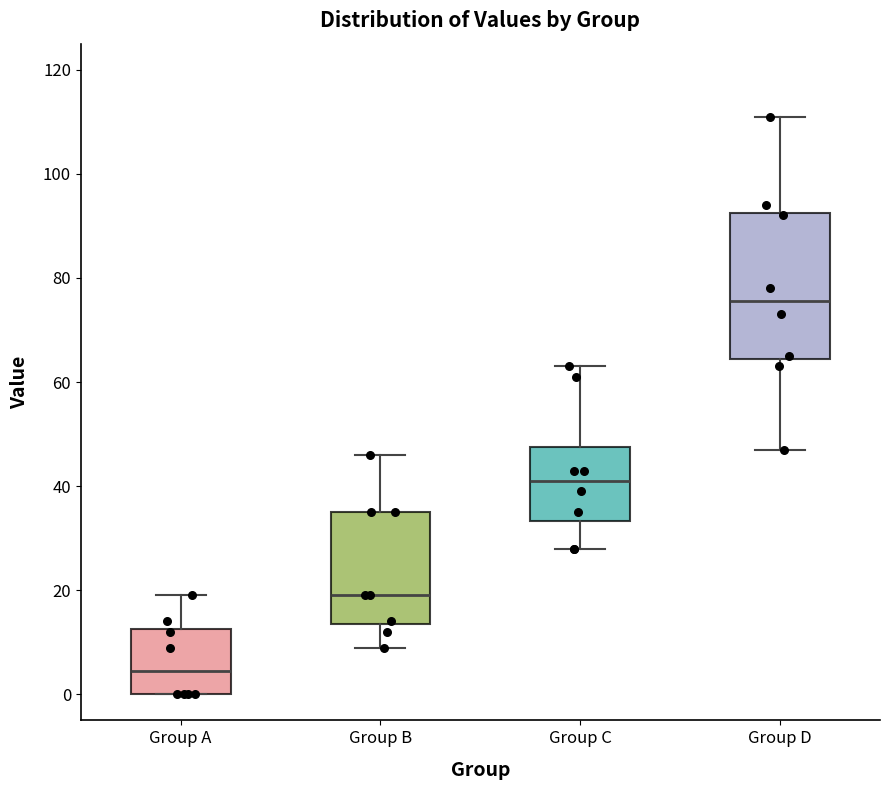

Reading left to right, transcribe this box plot: for each box, give where its median line is, the range the box spans, and where its two whiskers end, as read against the y-axis. The values are not printed on the chart, so give them approximately, as read against the axis.

Group A: median 4, box 0 to 12, whiskers 0 to 20
Group B: median 20, box 14 to 36, whiskers 10 to 46
Group C: median 42, box 34 to 48, whiskers 28 to 64
Group D: median 76, box 64 to 92, whiskers 48 to 112